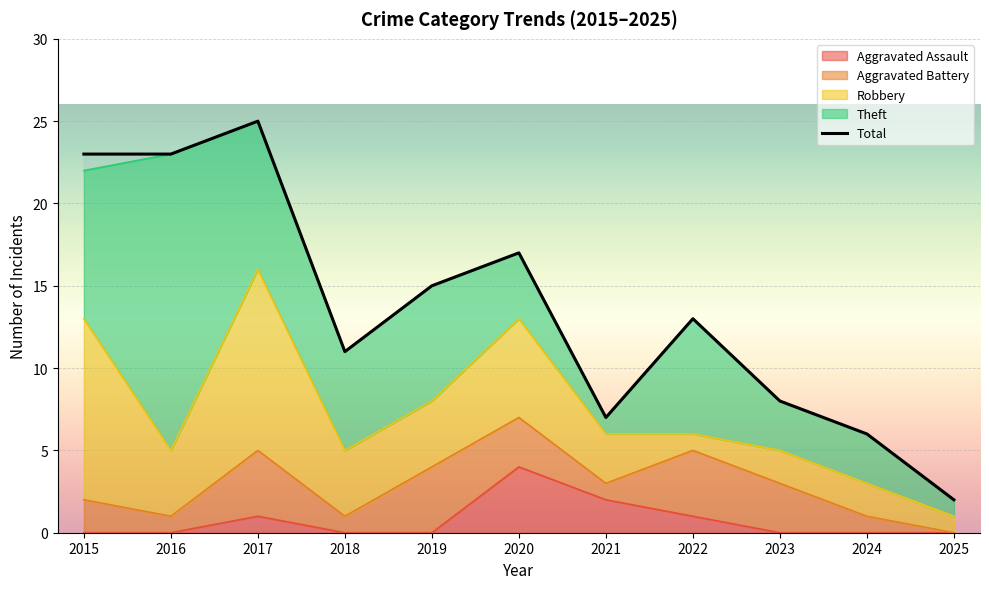

How many lines are shown in the chart?

5